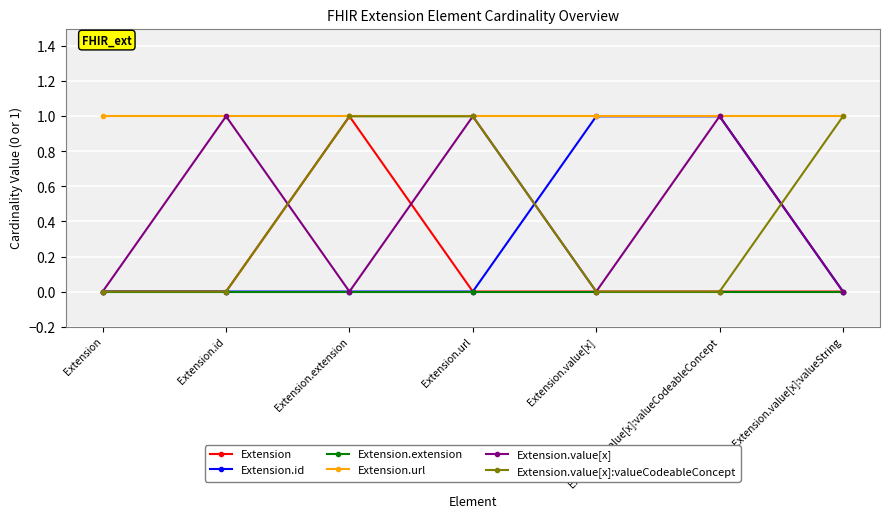

What is the label of the 5th point from the left?

Extension.value[x]